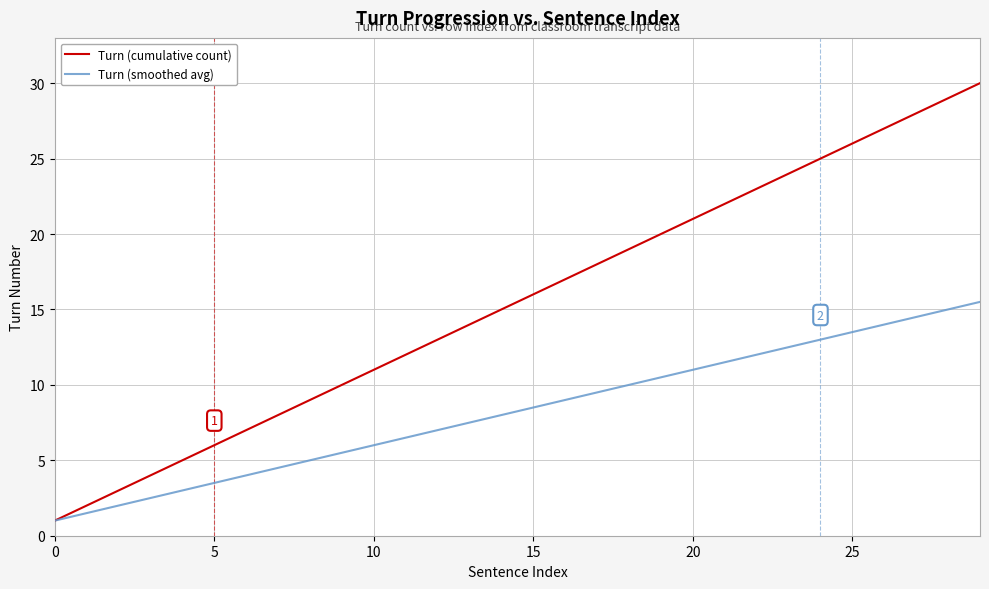

Which series has the largest range (max minus min)?

Turn (cumulative count)